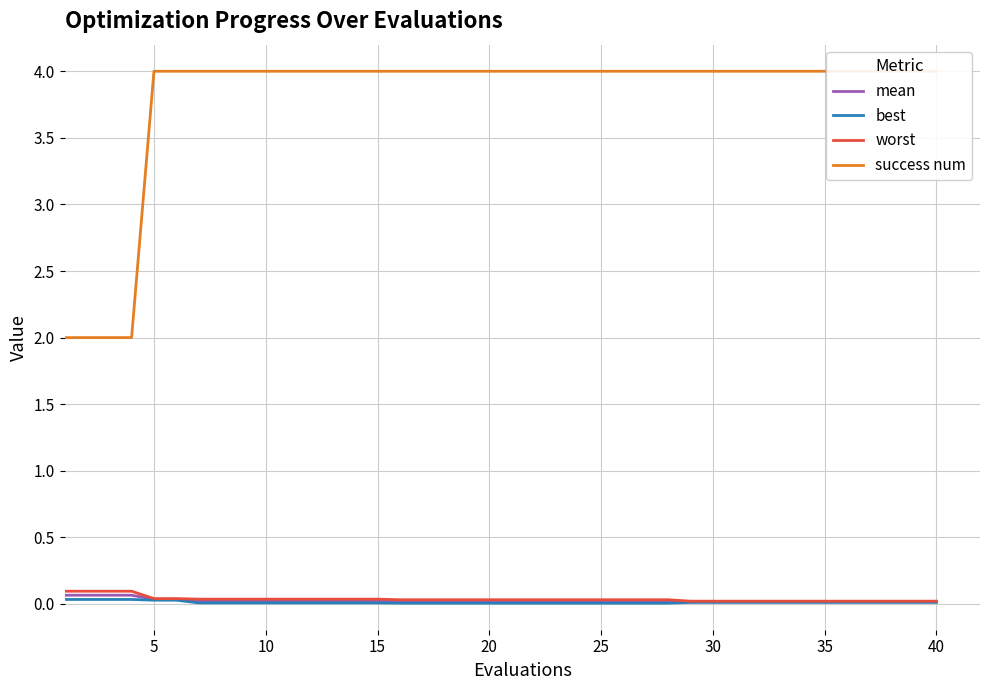

True or false: worst and mean intersect in this chart.

False